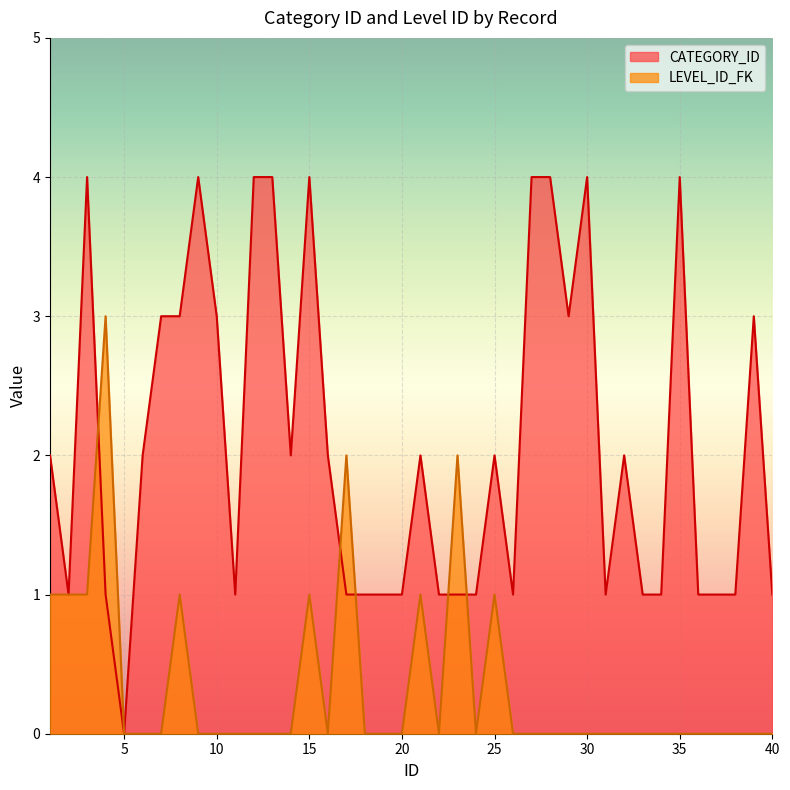

Rank the series by their average value, from lowest to highest.

LEVEL_ID_FK, CATEGORY_ID